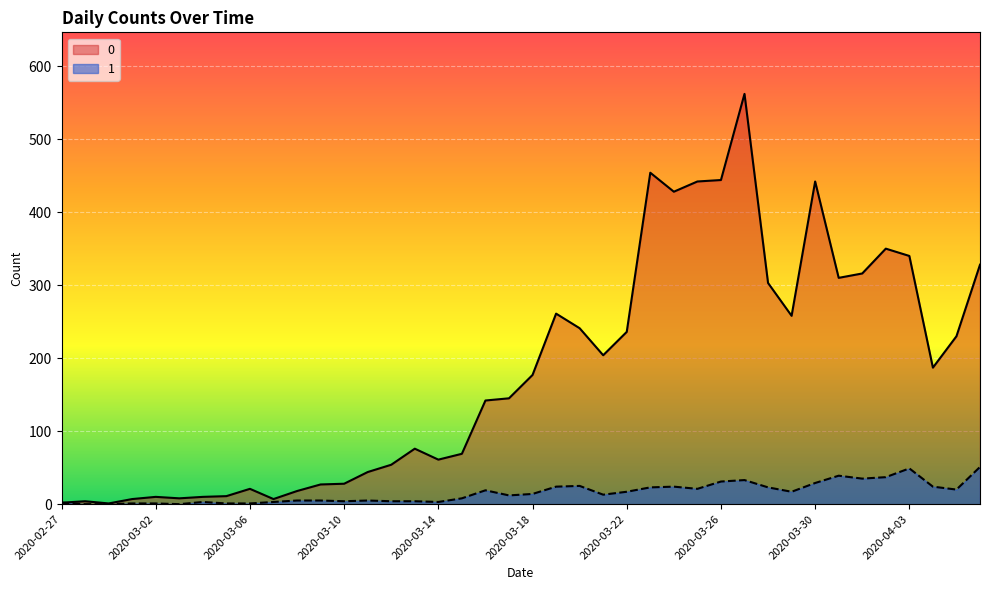

List the series in order of their peak value, highest first.

0, 1